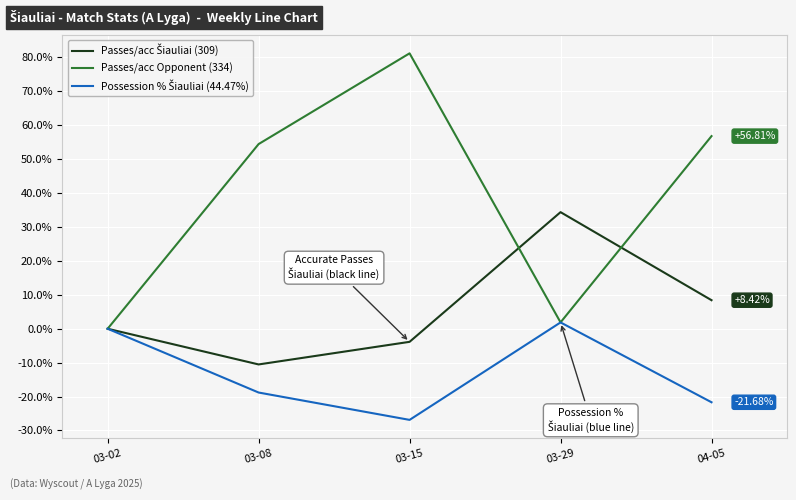

What is the spread (max minus min) of values at 03-08?

73.3